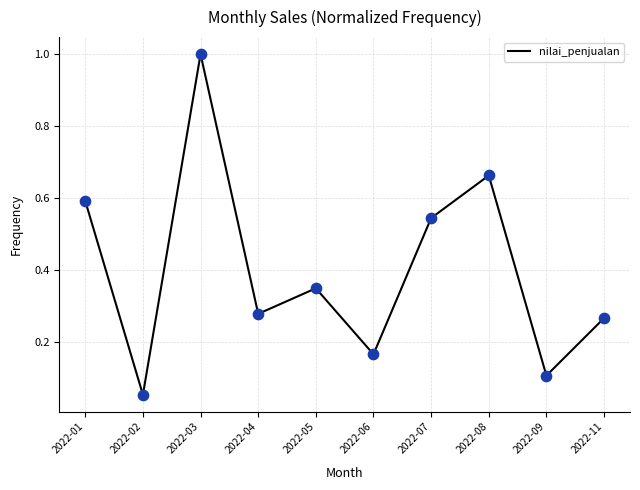

Which has a higher value, 2022-09 or 2022-07?

2022-07